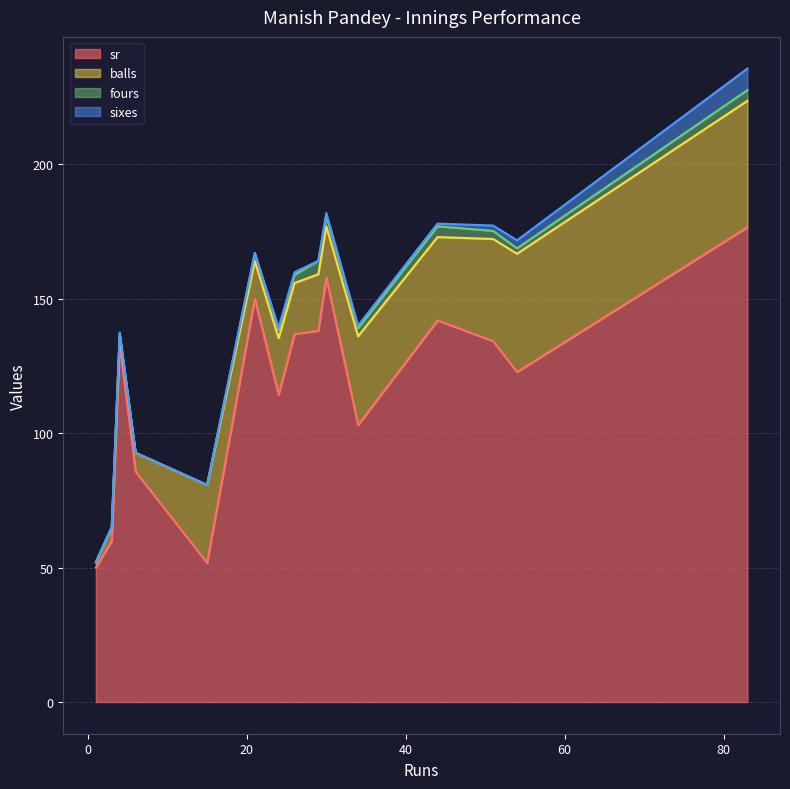

What value does the sr series have at 4?

133.3